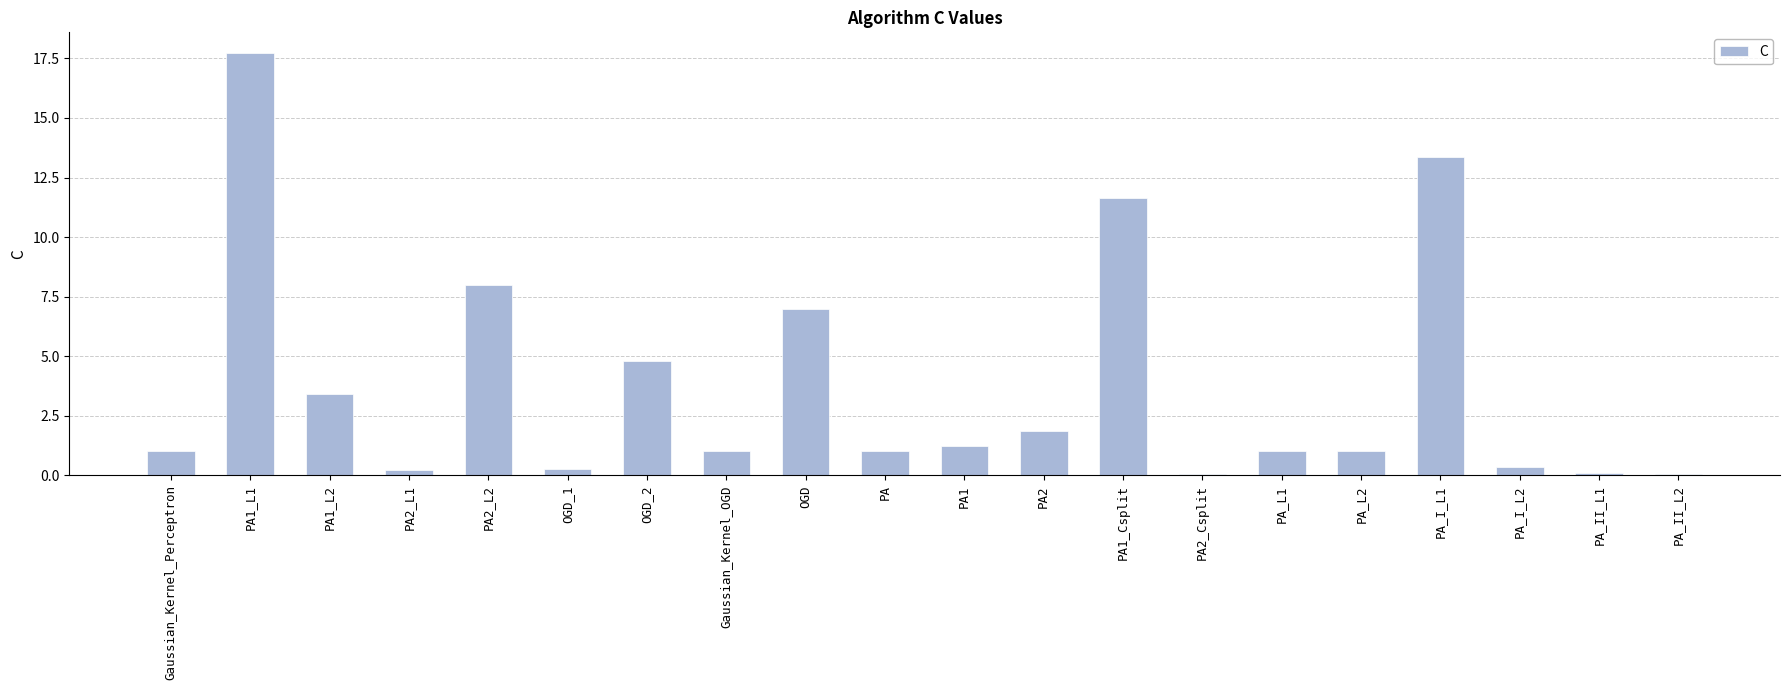

What is the maximum value shown in the chart?

17.7